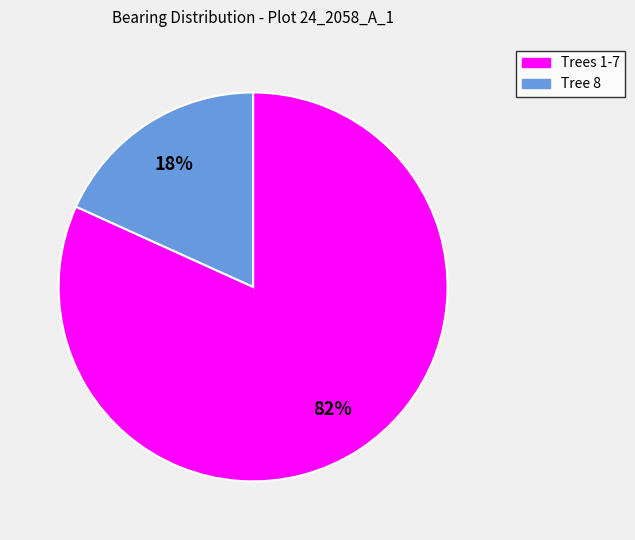

To the nearest percent, what is the difference between the largest and smallest slice percentages?

64%